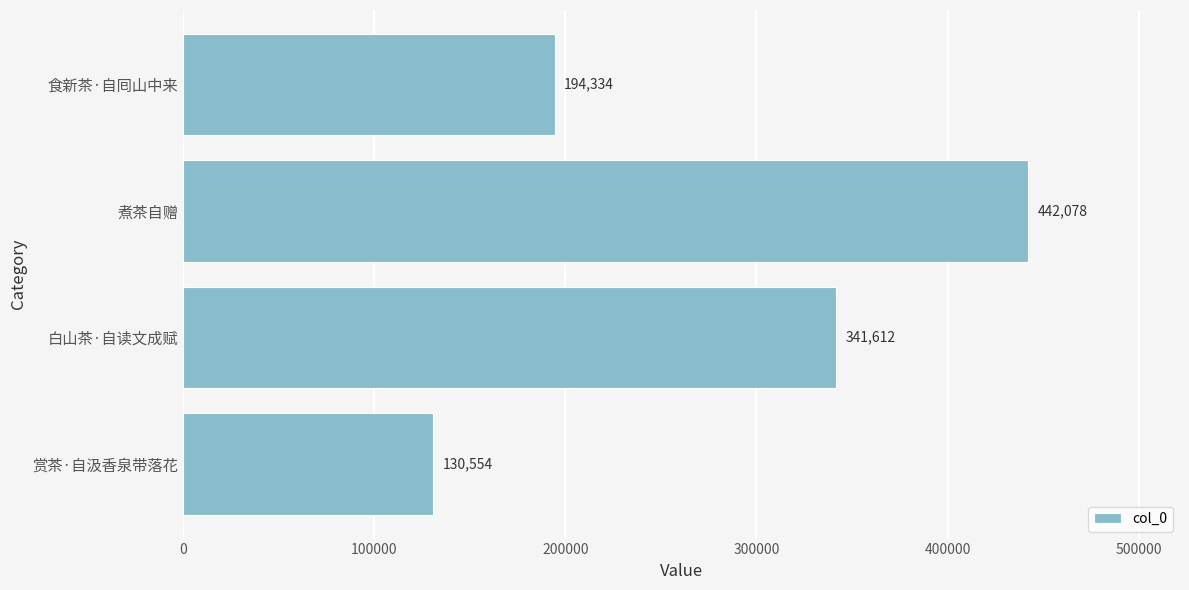

What is the difference between the maximum and second lowest values?

247744